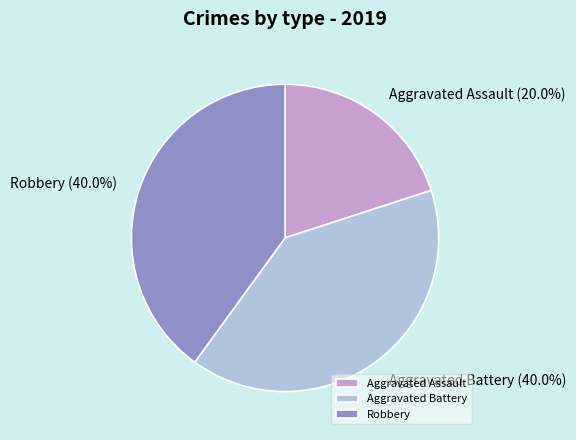

To the nearest percent, what percentage of the pie is Robbery?

40%